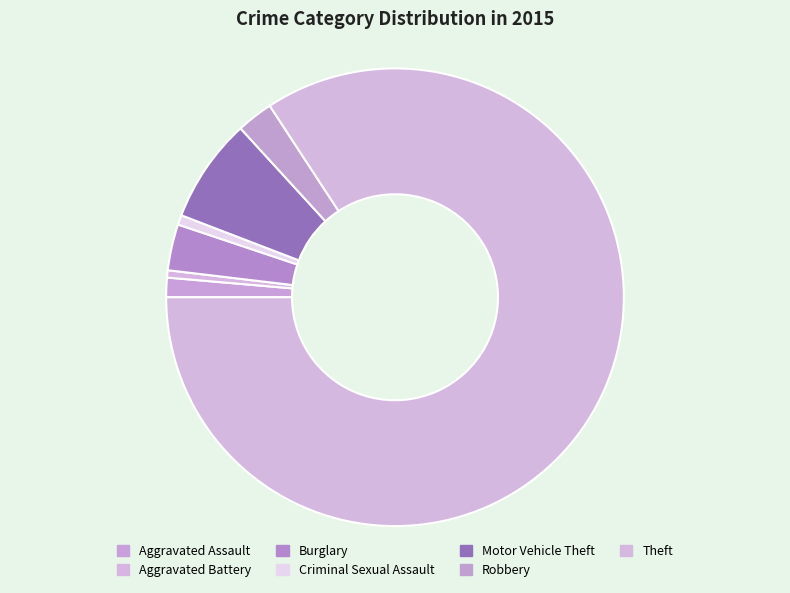

What percentage do Motor Vehicle Theft and Aggravated Assault together represent?

8.7%